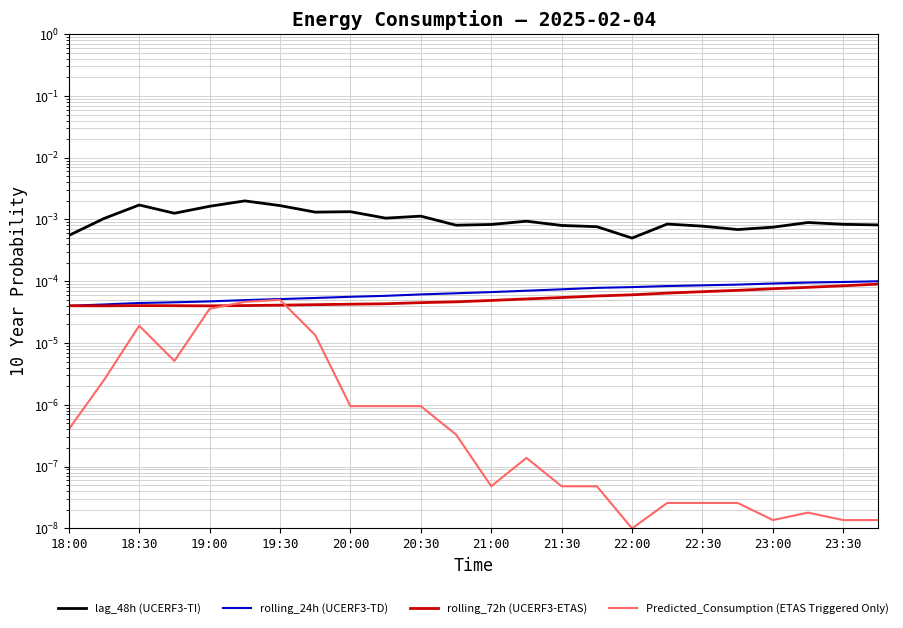

Which series has the largest total across all categories?

lag_48h (UCERF3-TI)